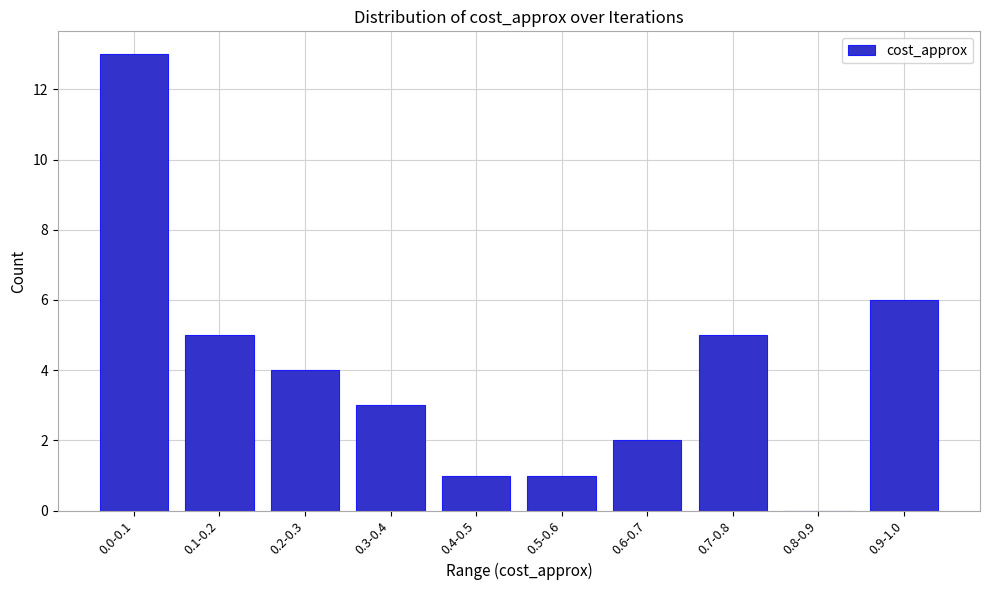

Reading right to left, extract all data points from this chart.

0.9-1.0=6	0.8-0.9=0	0.7-0.8=5	0.6-0.7=2	0.5-0.6=1	0.4-0.5=1	0.3-0.4=3	0.2-0.3=4	0.1-0.2=5	0.0-0.1=13